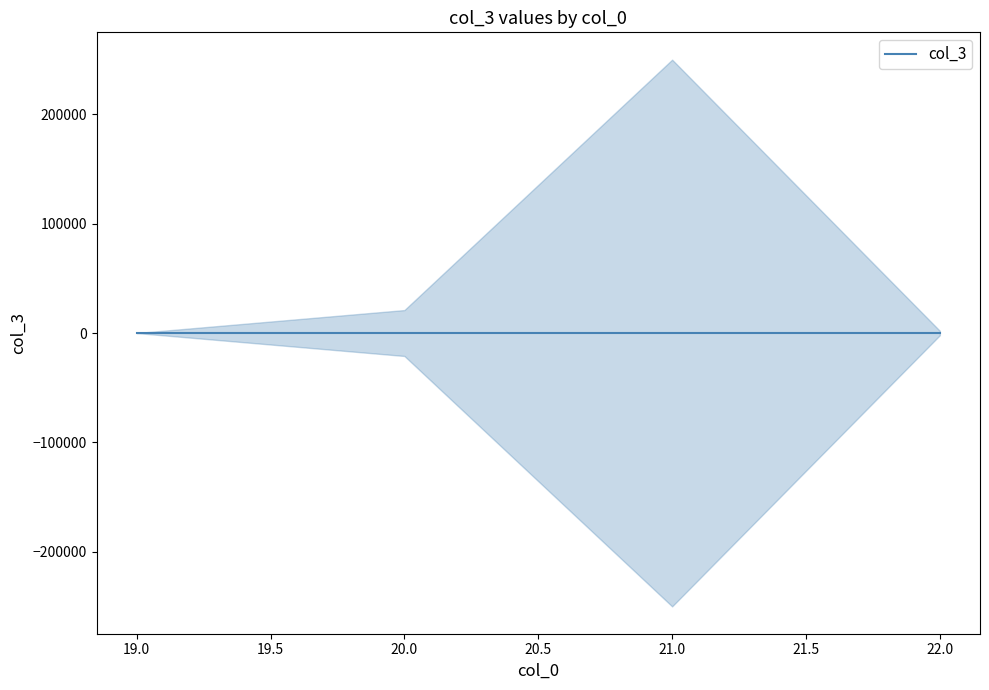

Rank the categories by value from highest to lowest.

21, 20, 22, 19